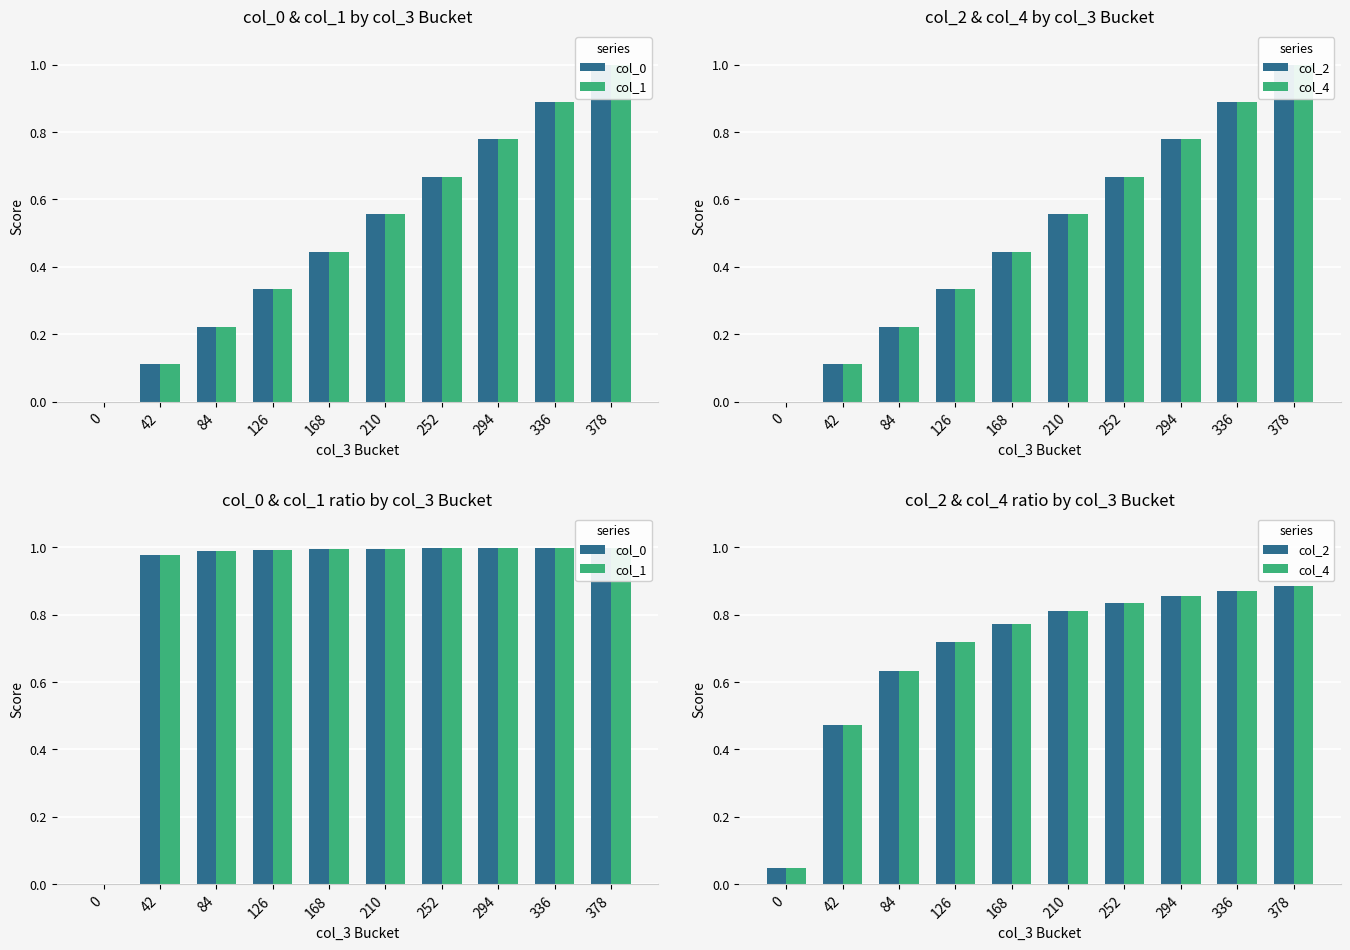

Which has a higher value, 294 or 84?

294